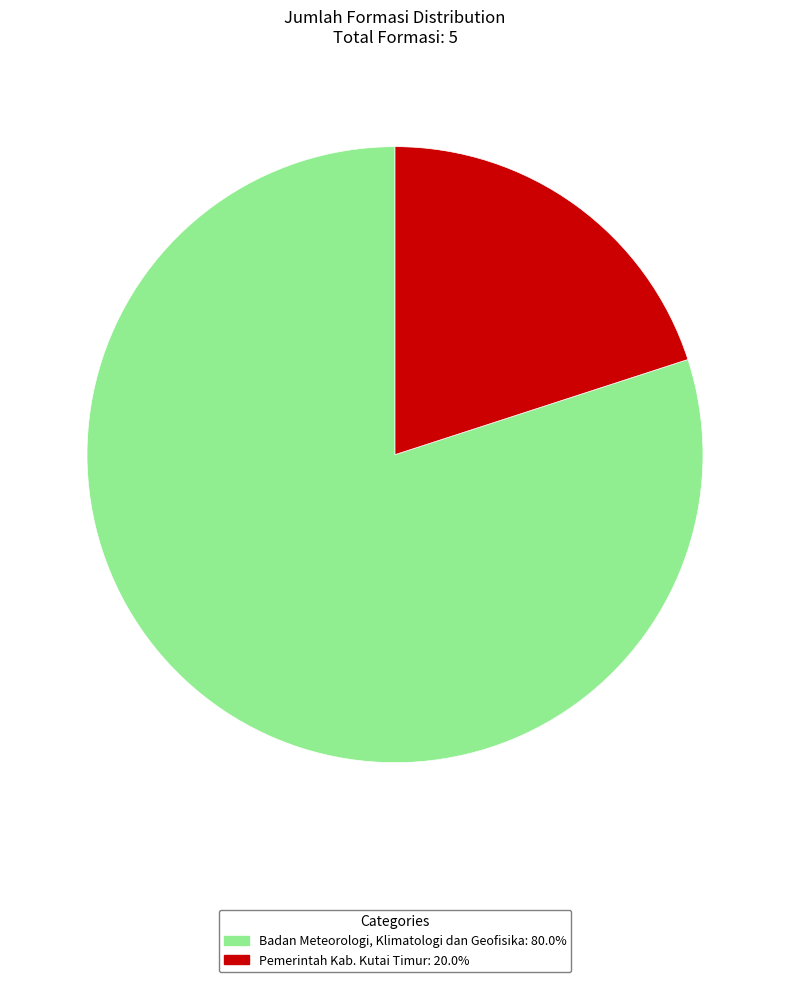

Rank the categories by value from highest to lowest.

Badan Meteorologi, Klimatologi dan Geofisika, Pemerintah Kab. Kutai Timur